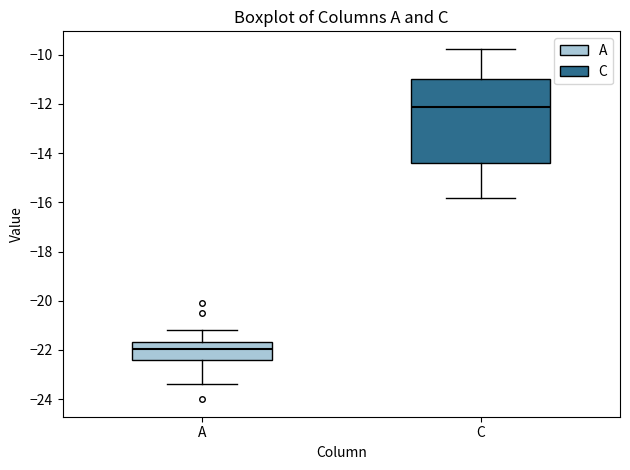

Comparing the boxes themselves (not the whiskers), which one is the tallest?

C